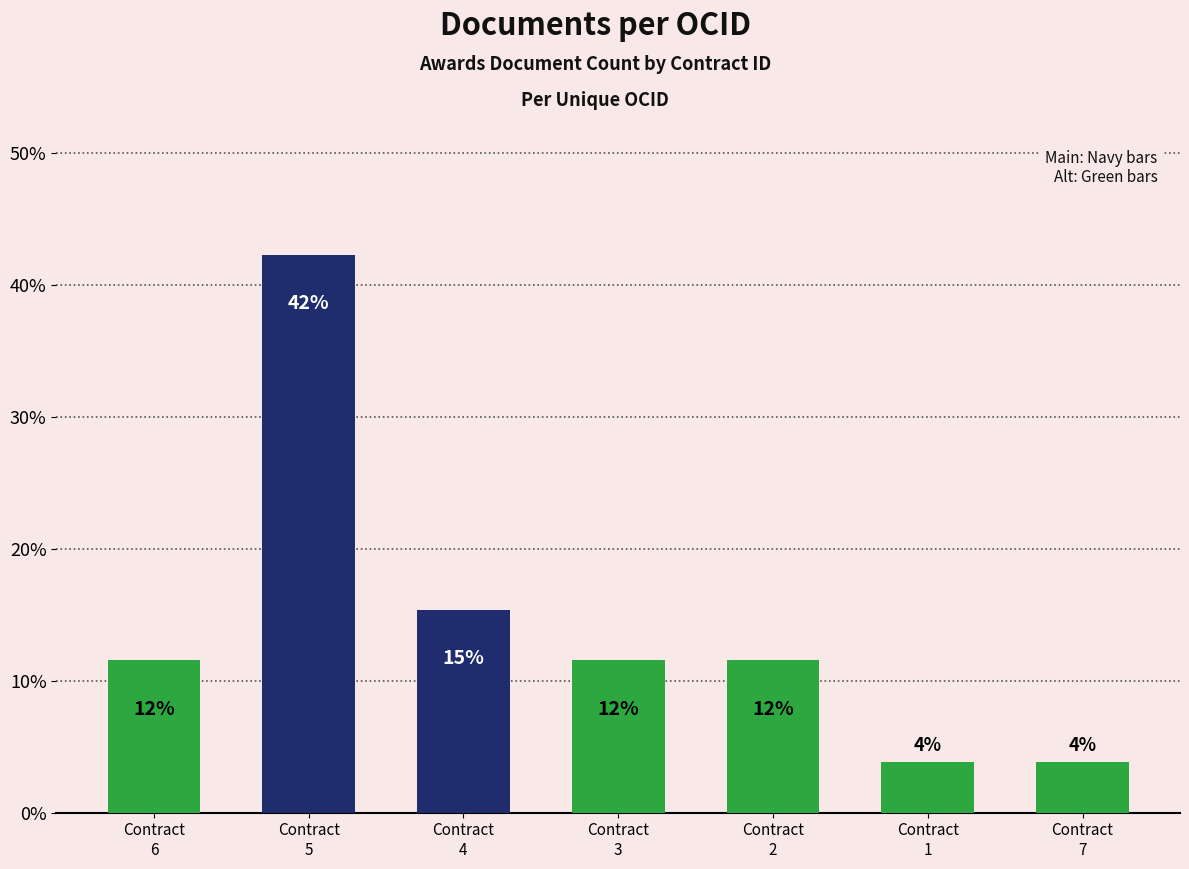

Reading left to right, extract all data points from this chart.

Contract
6=11.5	Contract
5=42.3	Contract
4=15.4	Contract
3=11.5	Contract
2=11.5	Contract
1=3.8	Contract
7=3.8